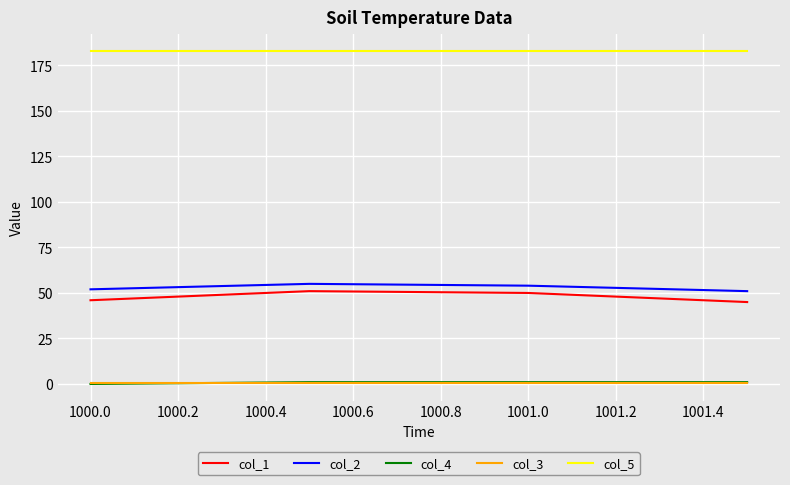

Which series has the largest total across all categories?

col_5